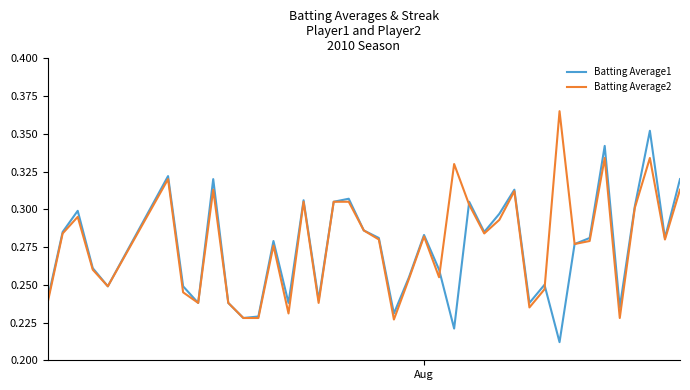

What are all the series names shown in the legend?

Batting Average1, Batting Average2